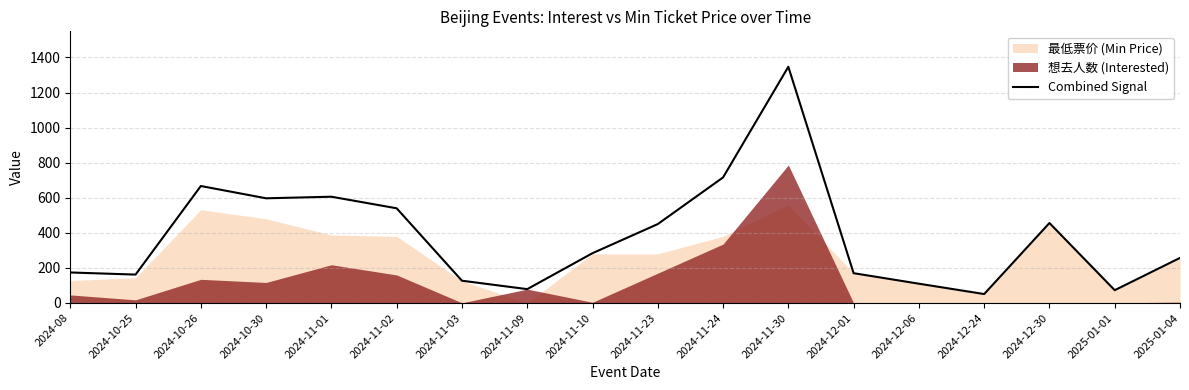

The value of Combined Signal at 2024-11-01 is 1044. True or false?

False